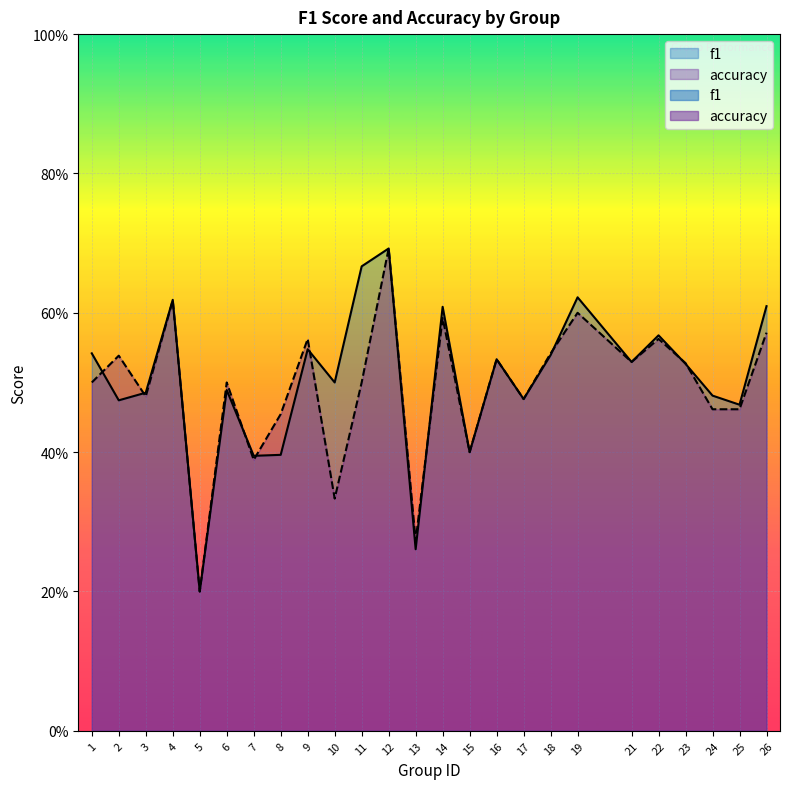

The f1 series shows 0.4 at 8. True or false?

True